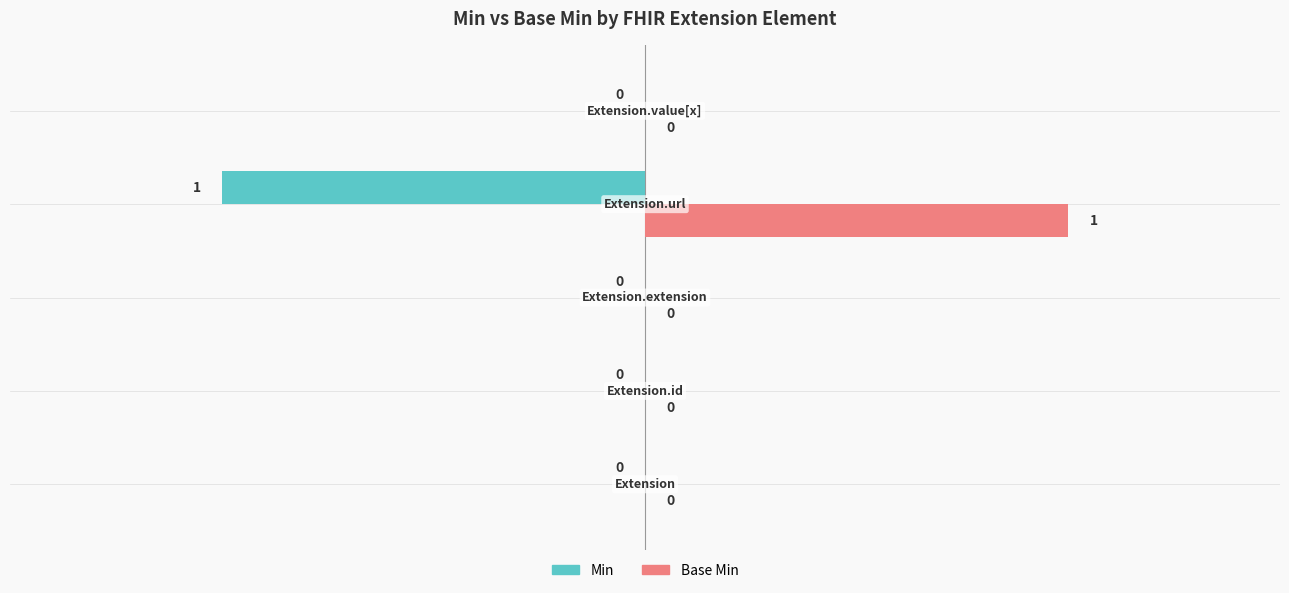

Which series has the largest total across all categories?

Base Min